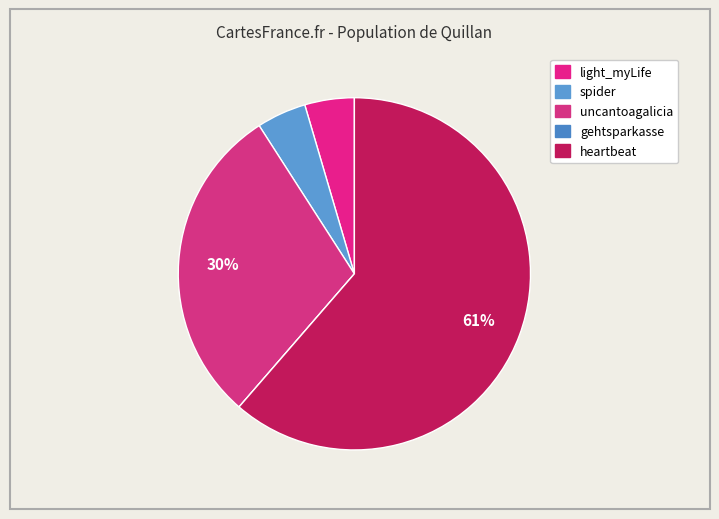

Is uncantoagalicia the majority of the pie?

No